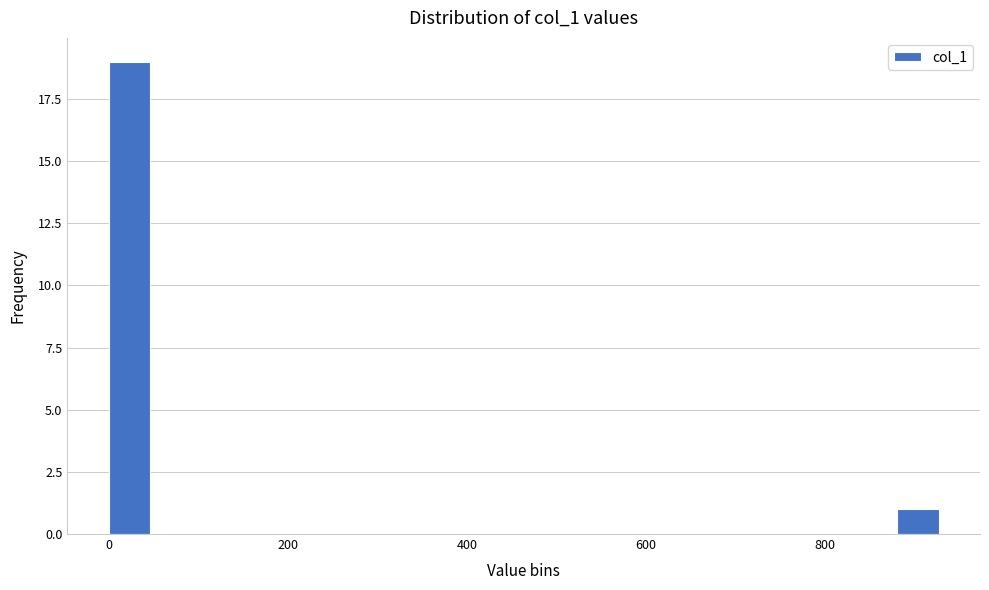

Around what value on the x-axis is the tallest bar? Give the approximate position of its centre, as read against the axis.

20